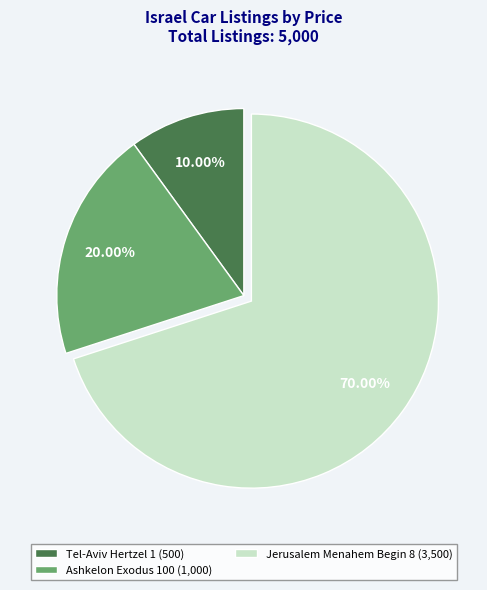

Which category accounts for the majority?

Jerusalem Menahem Begin 8